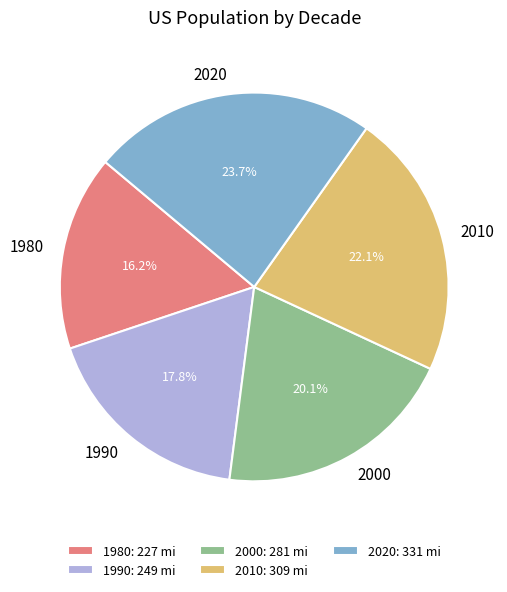

Which category has the biggest portion of the pie?

2020